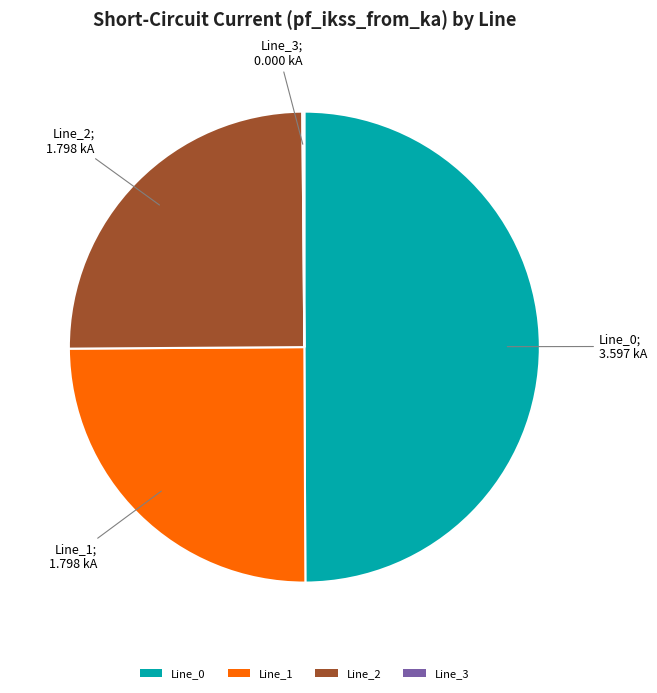

What is the ratio of the value at Line_1 to the value at Line_2?

1.0